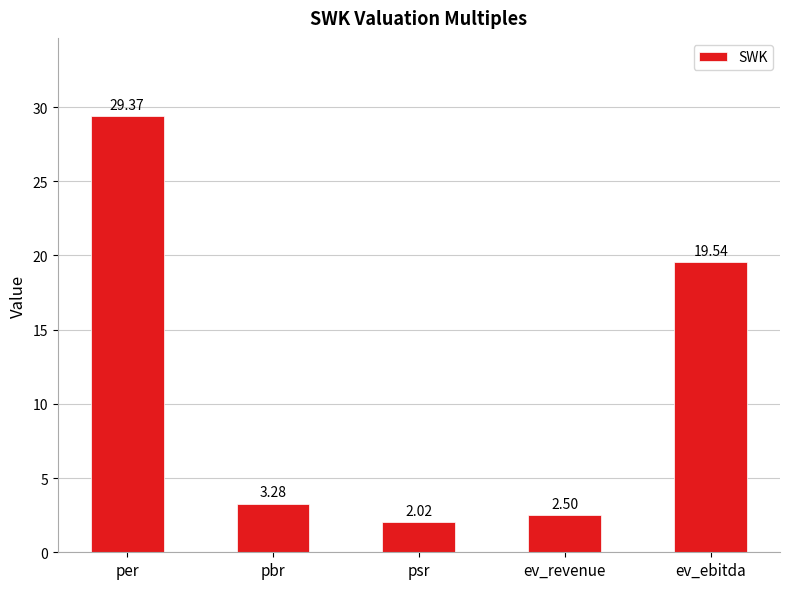

What is the value of the 4th bar from the left?

2.5